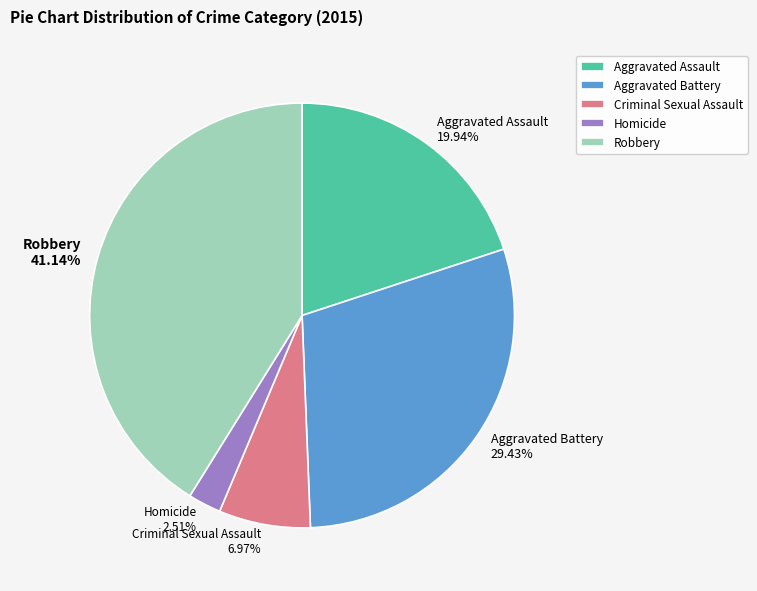

To the nearest percent, what is the difference between the Criminal Sexual Assault and Aggravated Assault slice percentages?

13%